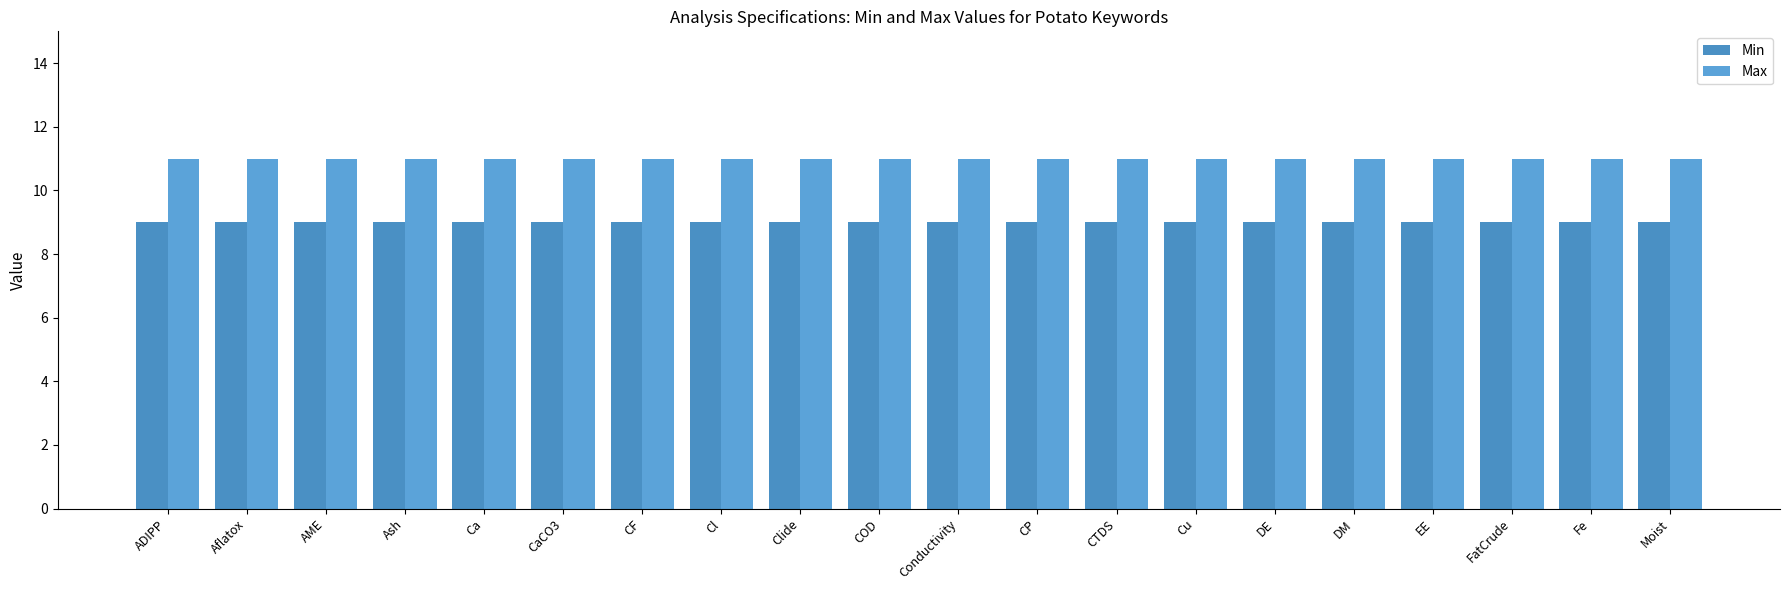

Which has a higher value, Cl or CP?

Cl